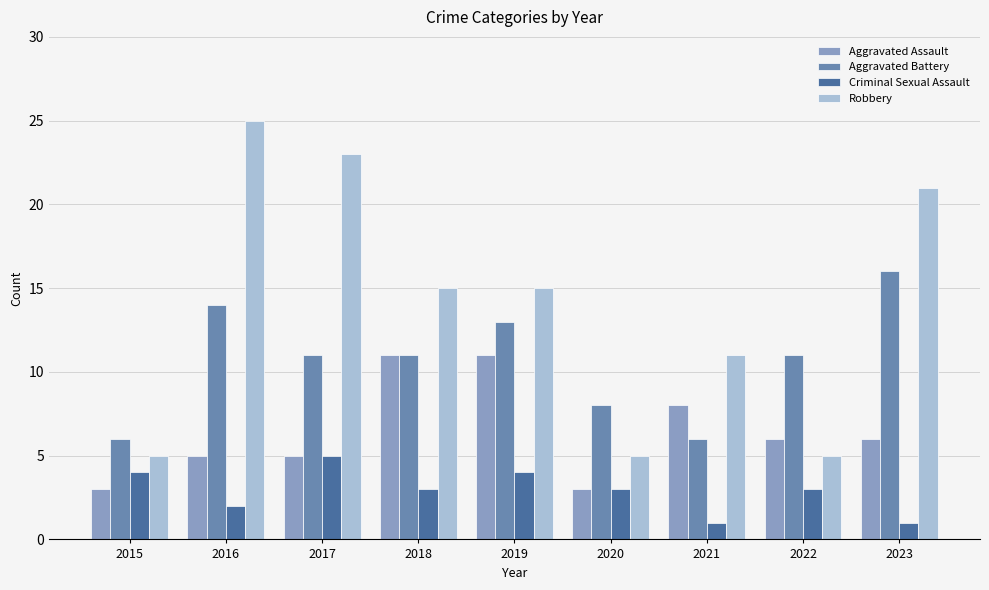

List the series in order of their peak value, lowest first.

Criminal Sexual Assault, Aggravated Assault, Aggravated Battery, Robbery